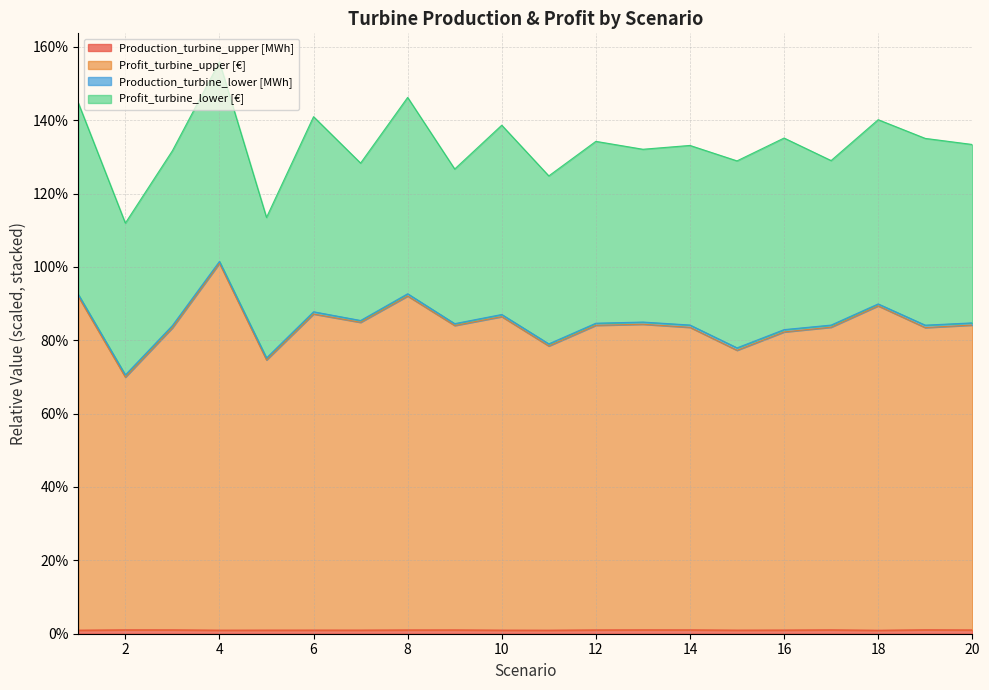

What is the value of the Profit_turbine_upper [€] point at the 7th from the left?

84.9